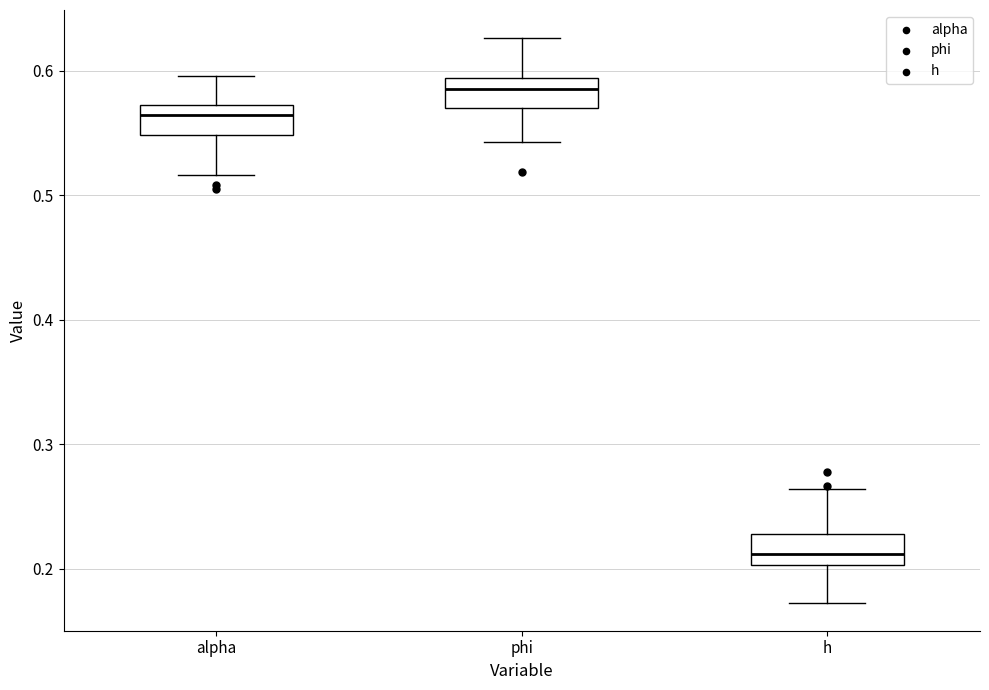

Where does the lower whisker of the box for h end on the y-axis? The values are not printed on the chart, so give them approximately, as read against the axis.

0.17